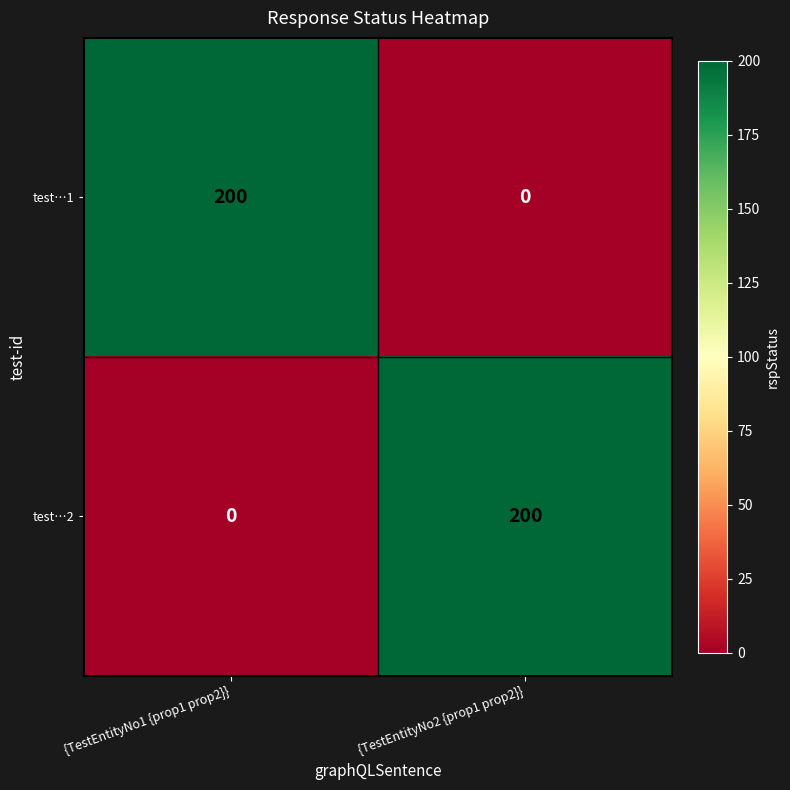

How many distinct data groups are displayed?

2